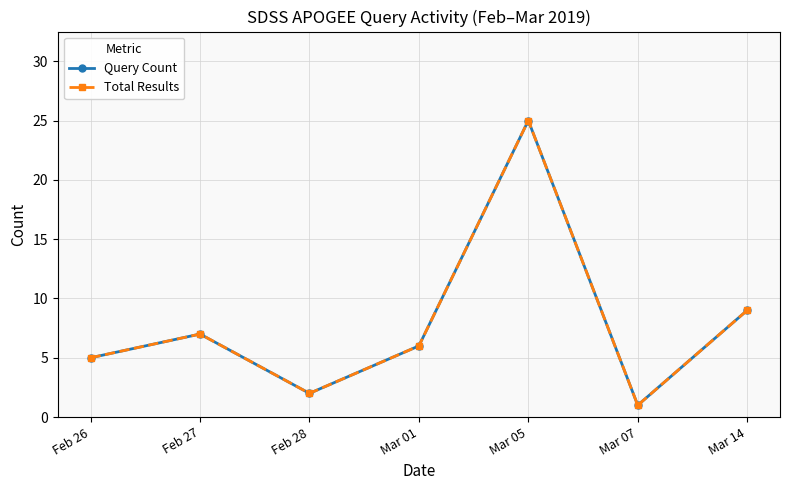

Is this an area chart (filled region under the line)?

No